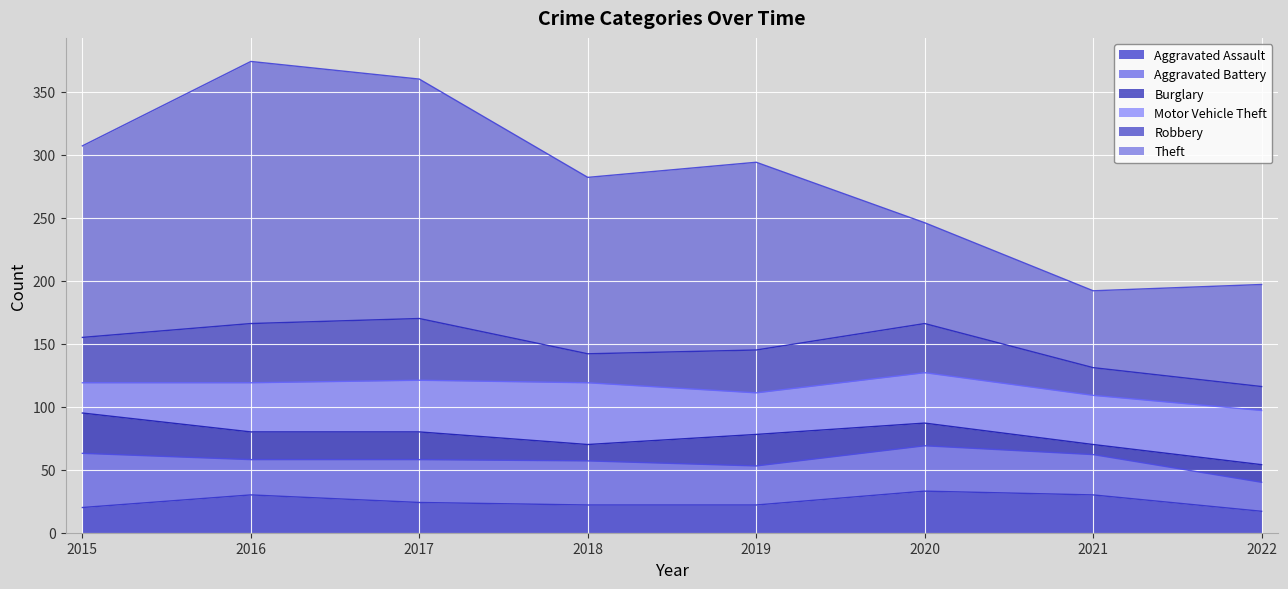

At which category does Aggravated Battery reach its first local peak?

2018